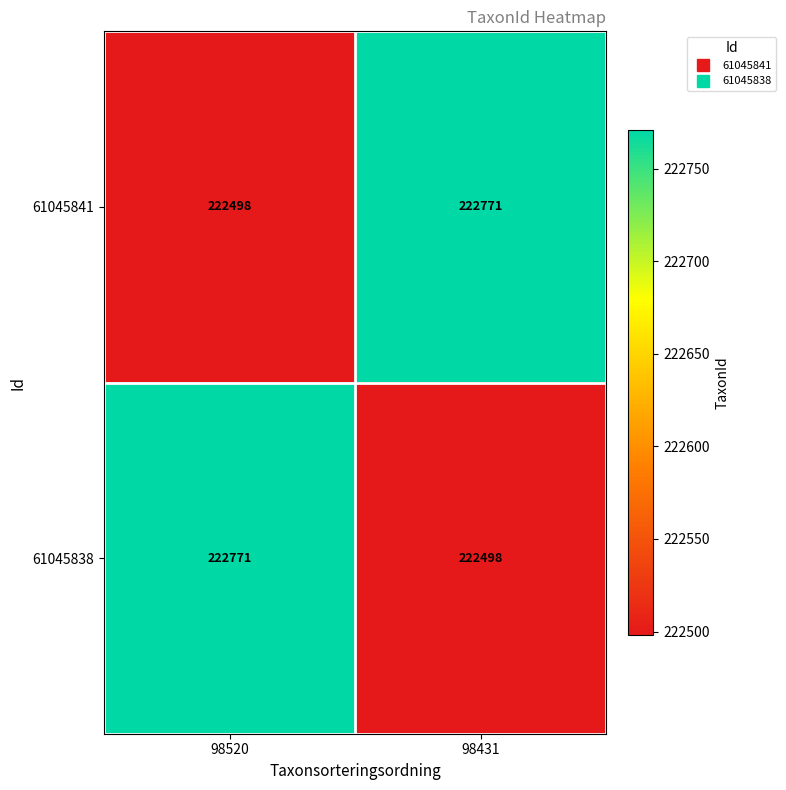

How many series are shown in this chart?

2